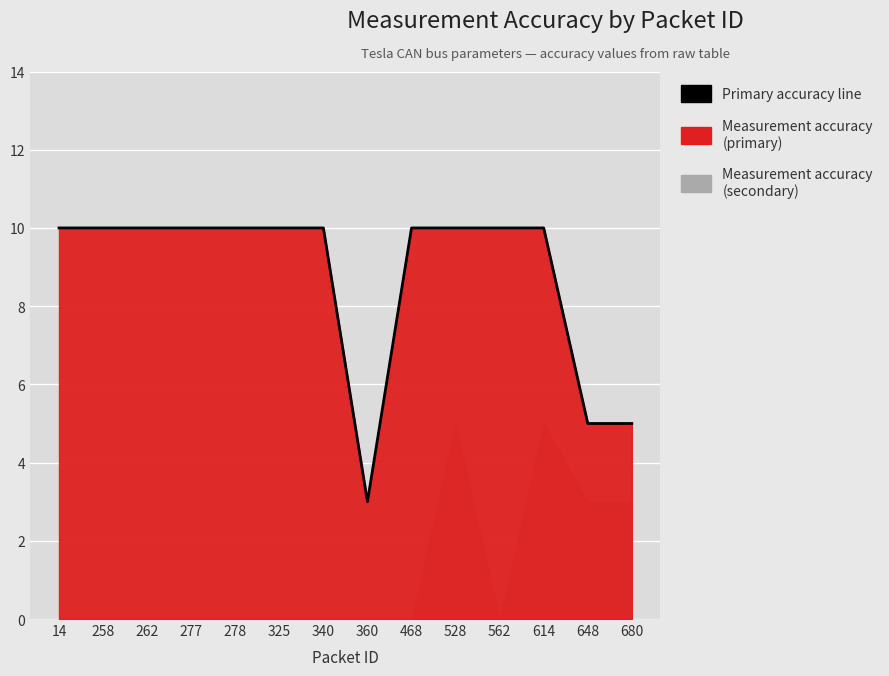

What is the value of the 13th point from the left?

5